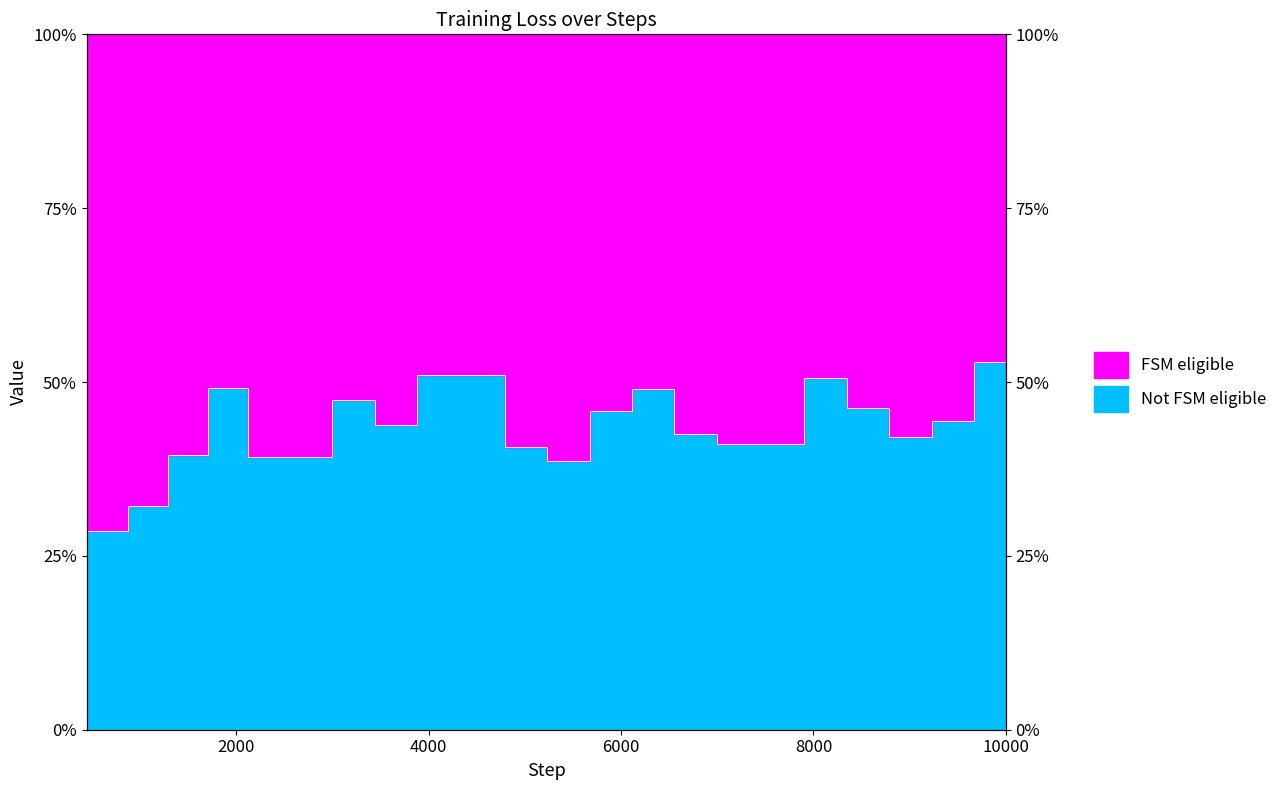

Does the chart have visible grid lines?

No